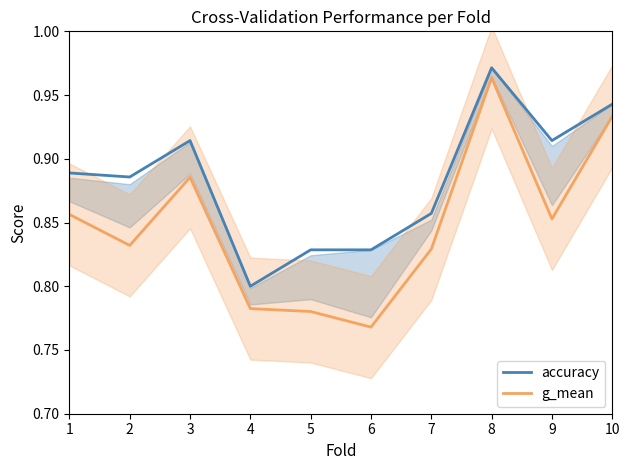

Which label corresponds to the smallest value in the chart?

6